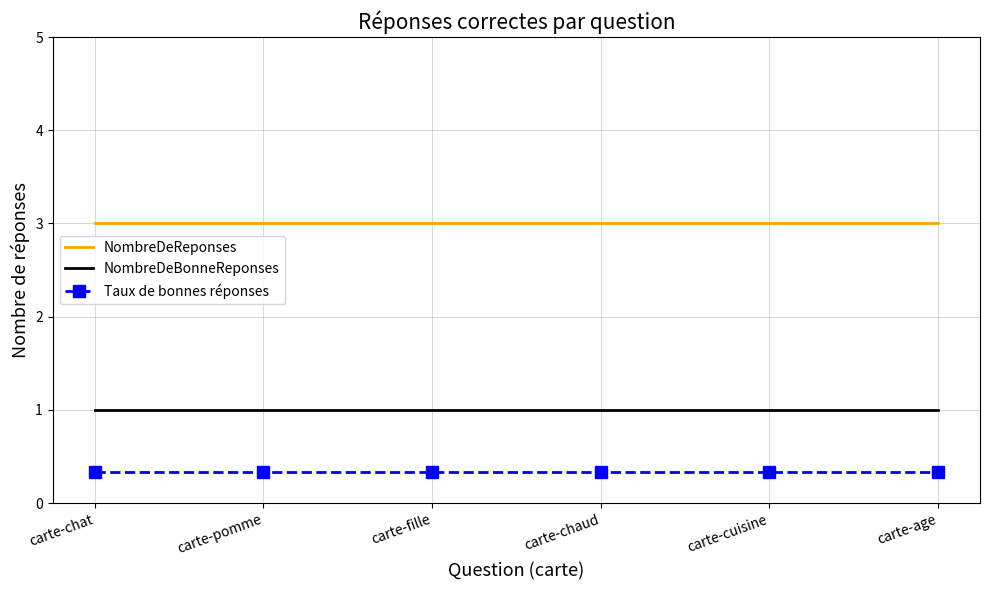

List the series in order of their overall mean, highest first.

NombreDeReponses, NombreDeBonneReponses, Taux de bonnes réponses